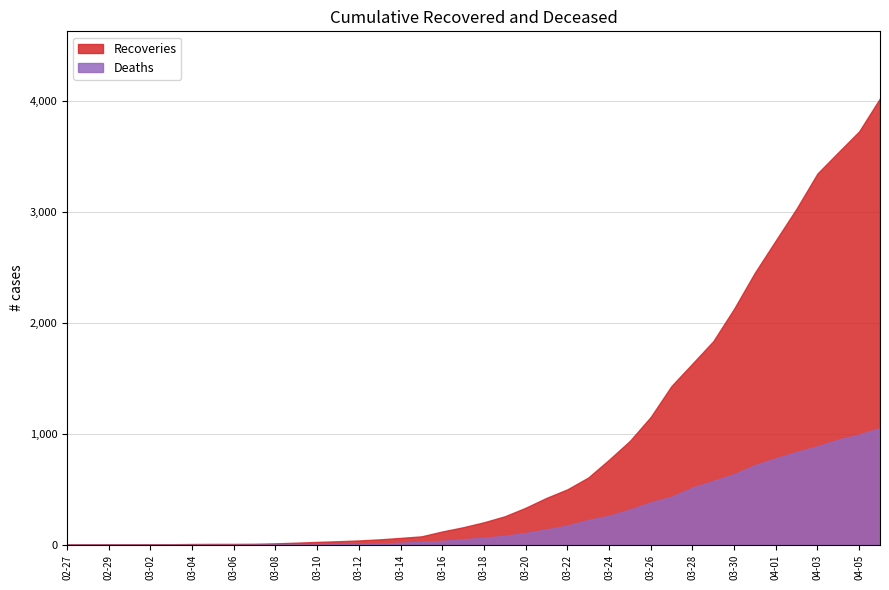

The cumulative_deceased series shows 639 at 2020-03-30. True or false?

True